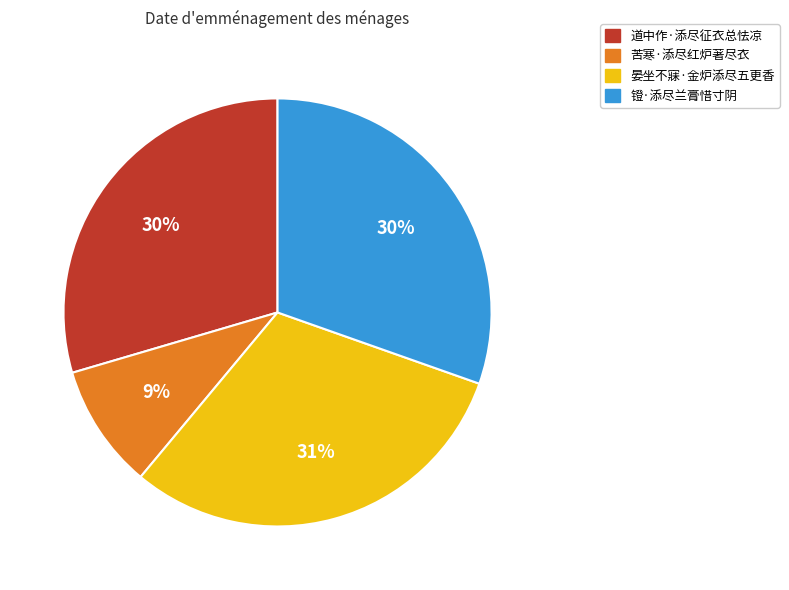

To the nearest percent, what is the average slice percentage?

25%